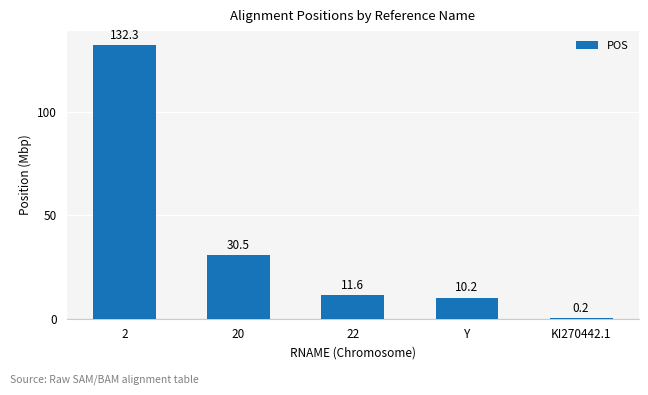

What is the sum of all values?

184.8